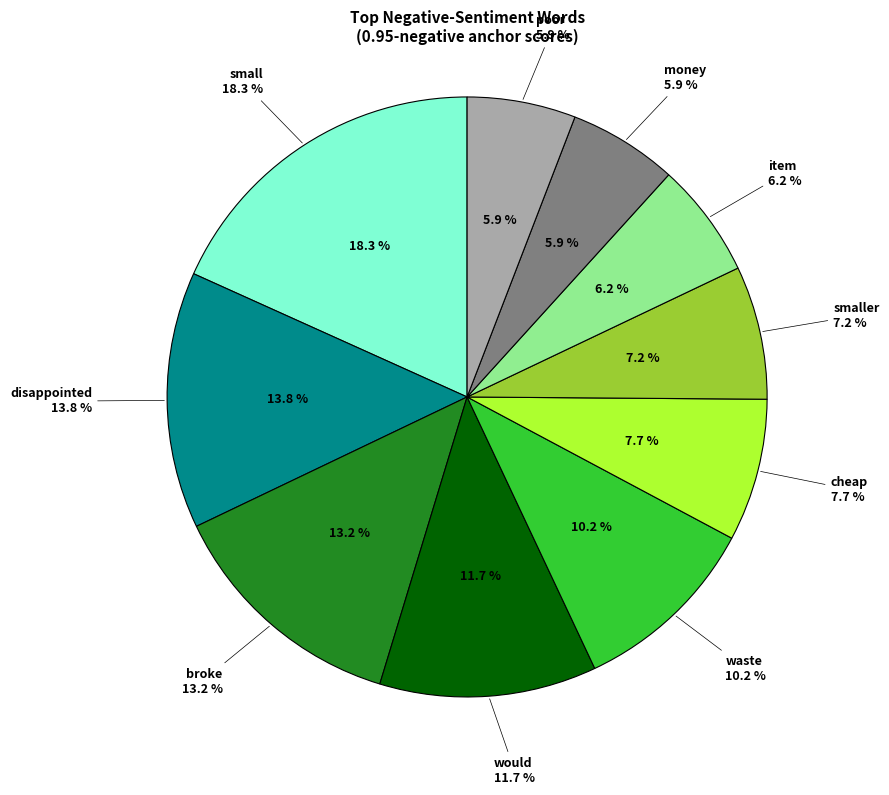

Which category has the smallest portion of the pie?

poor